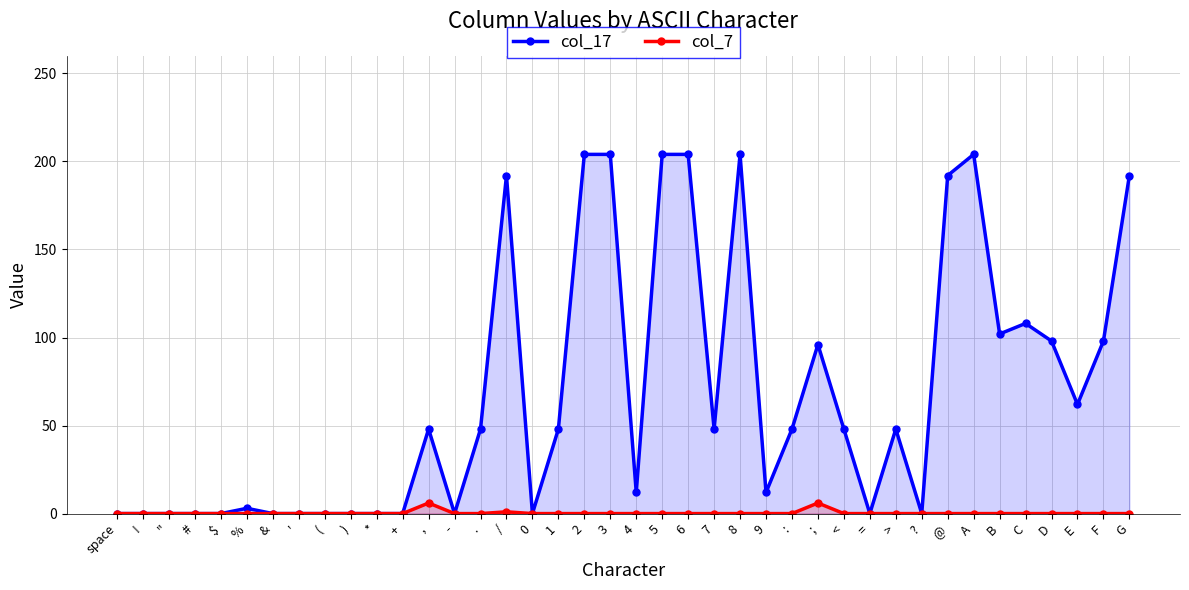

Reading left to right, what are all the values shown in this chart?

col_17: space=0	!=0	"=0	#=0	$=0	%=3	&=0	'=0	(=0	)=0	*=0	+=0	,=48	-=0	.=48	/=192	0=0	1=48	2=204	3=204	4=12	5=204	6=204	7=48	8=204	9=12	:=48	;=96	<=48	==0	>=48	?=0	@=192	A=204	B=102	C=108	D=98	E=62	F=98	G=192
col_7: space=0	!=0	"=0	#=0	$=0	%=0	&=0	'=0	(=0	)=0	*=0	+=0	,=6	-=0	.=0	/=1	0=0	1=0	2=0	3=0	4=0	5=0	6=0	7=0	8=0	9=0	:=0	;=6	<=0	==0	>=0	?=0	@=0	A=0	B=0	C=0	D=0	E=0	F=0	G=0